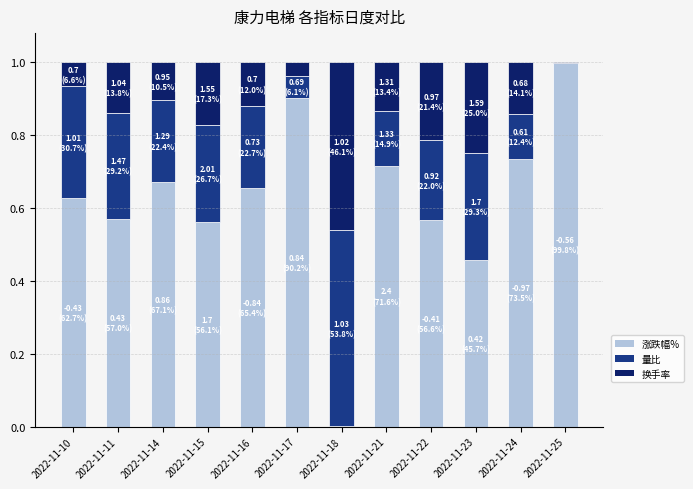

What is the total value across all series at 2022-11-24?

1.0